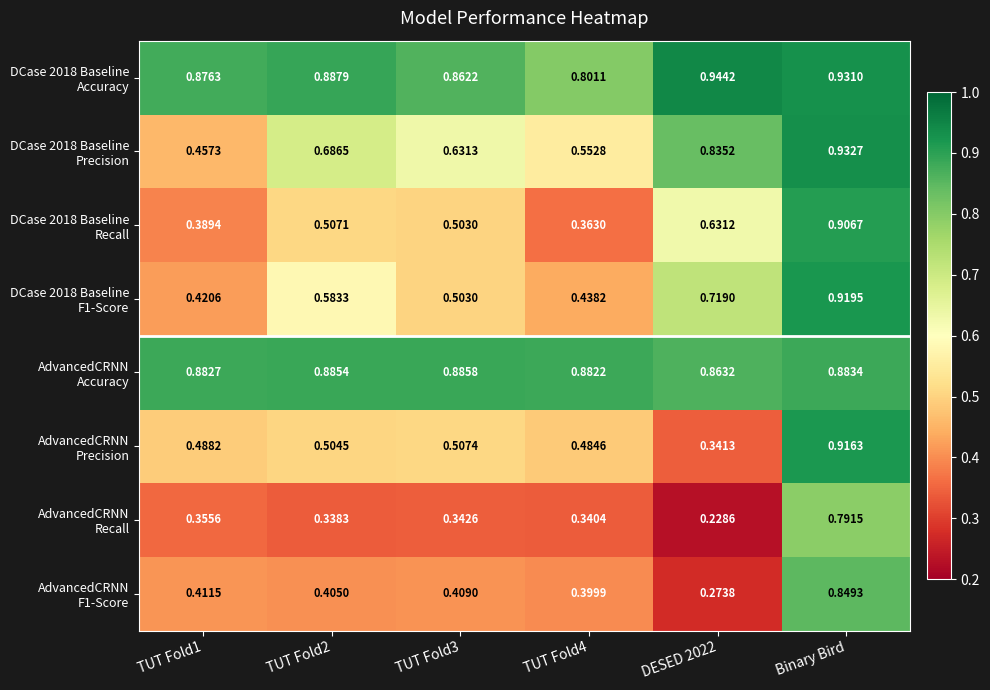

At which category is the sum across all series the highest?

Binary Bird